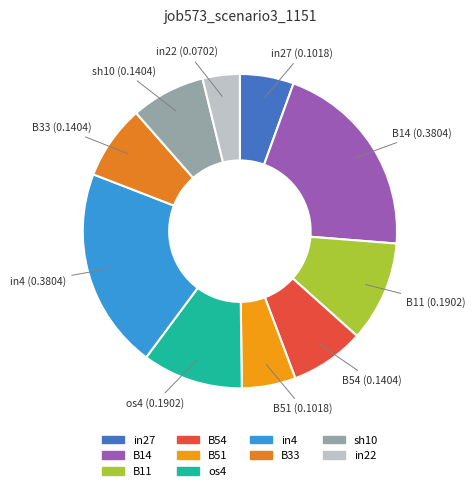

Approximately how many times larger is the value at in22 compared to B11?

0.4